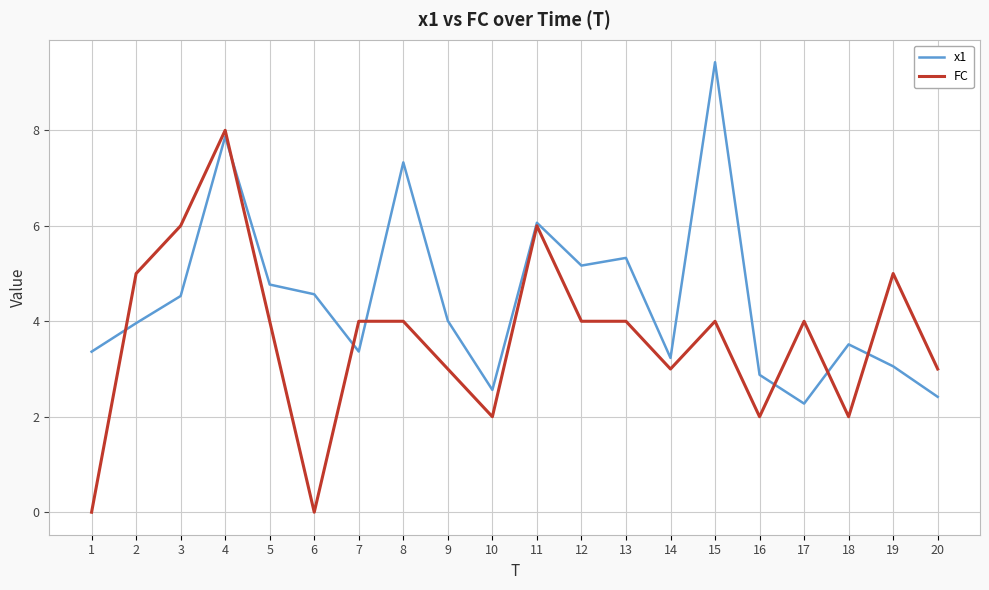

What is the spread (max minus min) of values at 7?

0.6